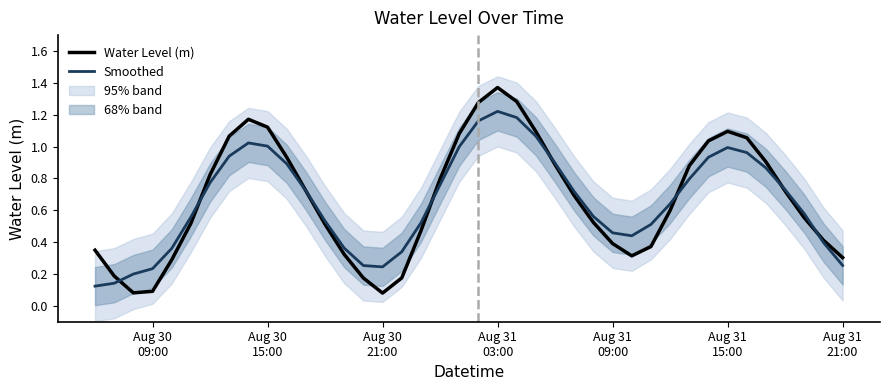

True or false: Smoothed has a value of 1.3 at 35.

False